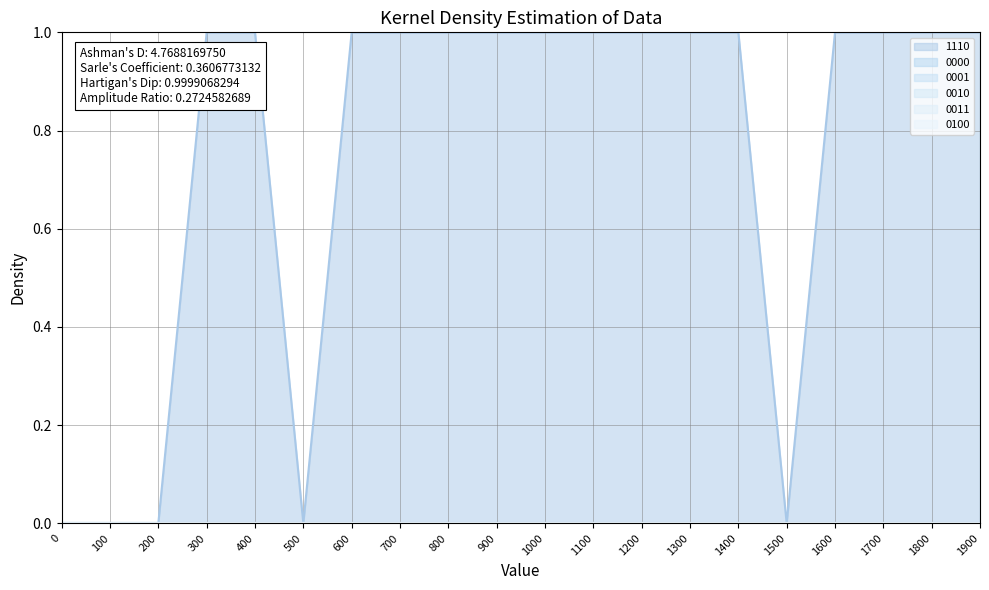

Does the chart display data point markers on the line(s)?

No